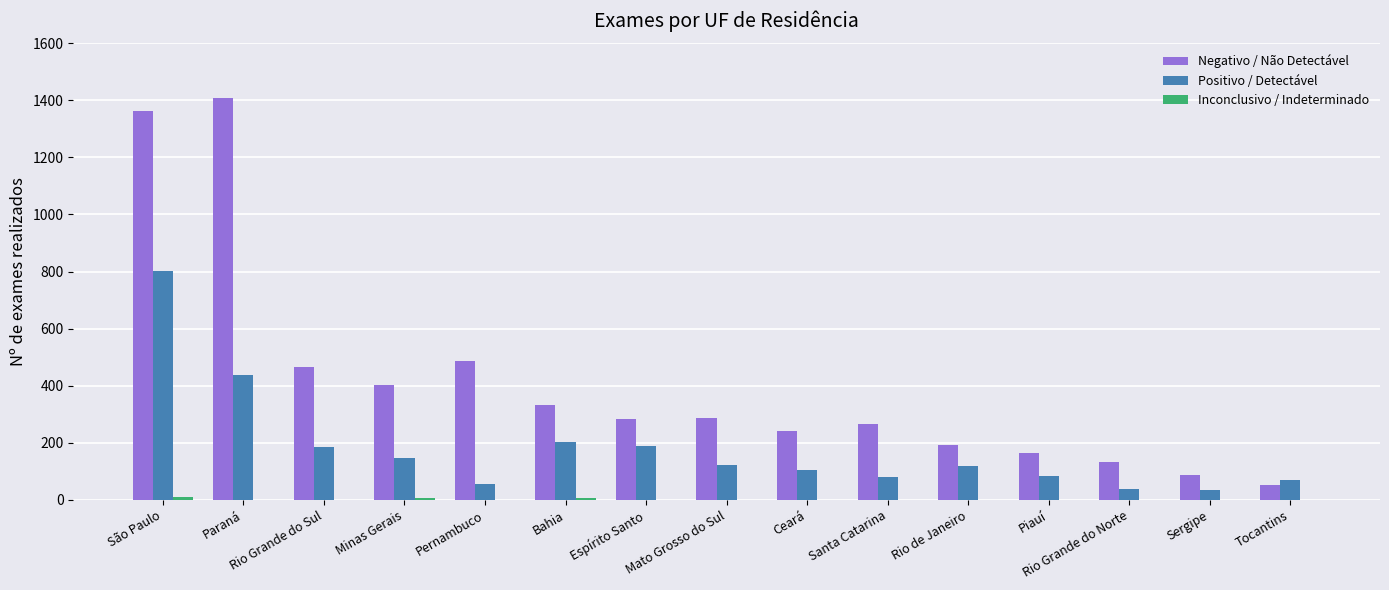

Count the number of data series in this chart.

3